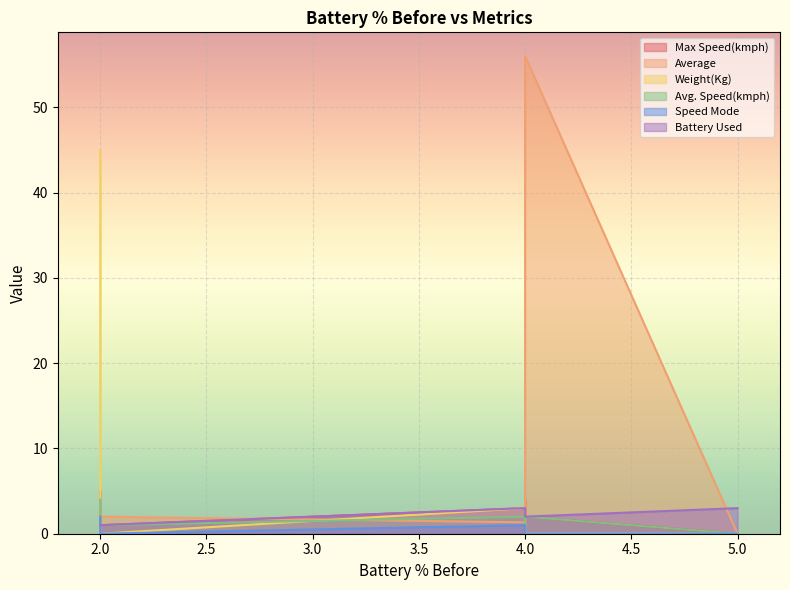

How many interior local peaks does the Max Speed(kmph) series have?

2